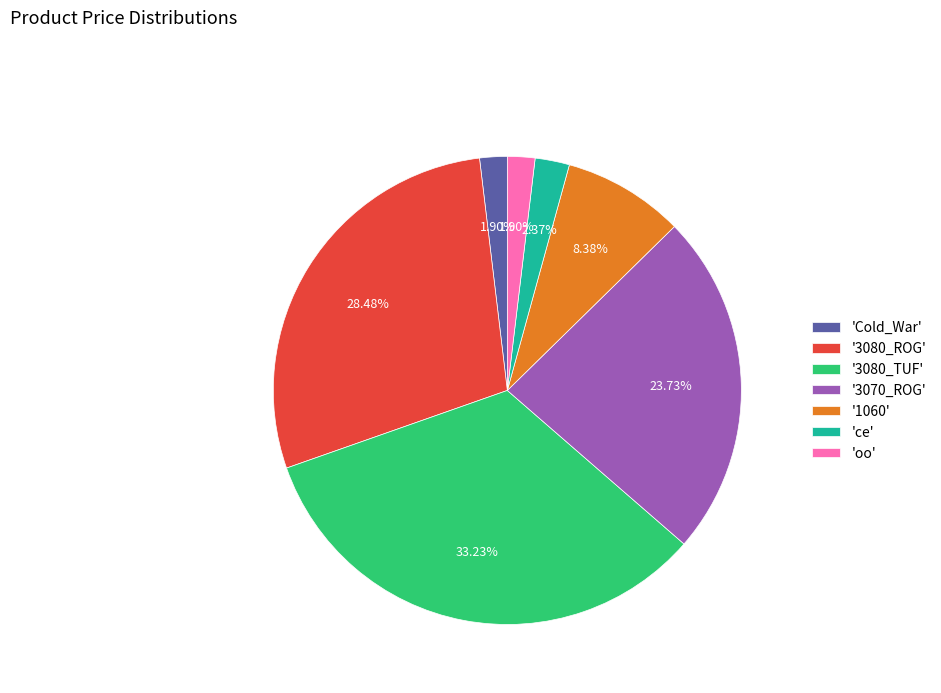

Is there any slice that represents more than half of the pie?

No